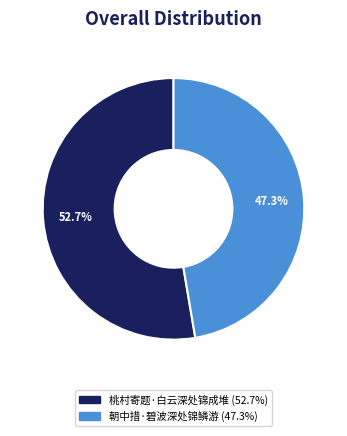

To the nearest percent, what is the combined percentage of 朝中措·碧波深处锦鳞游 and 桃村寄题·白云深处锦成堆?

100%